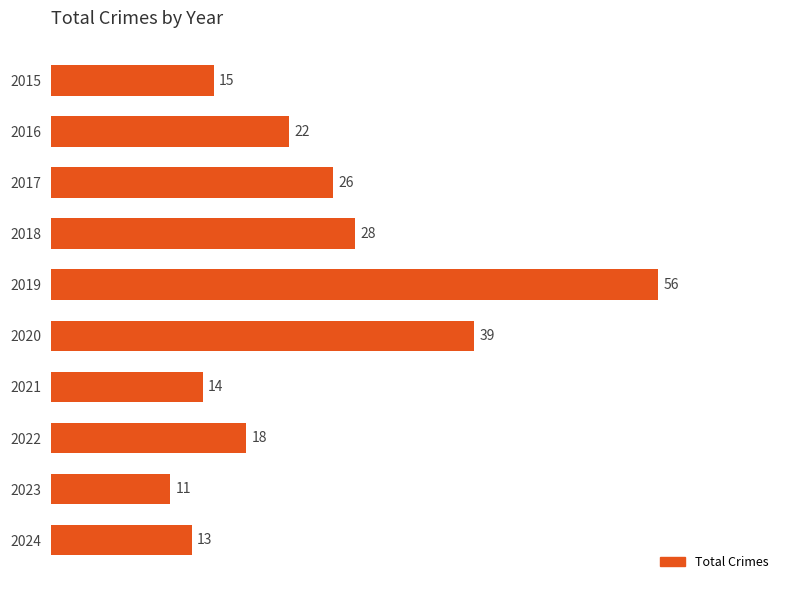

What is the value of the 7th bar from the top?

14